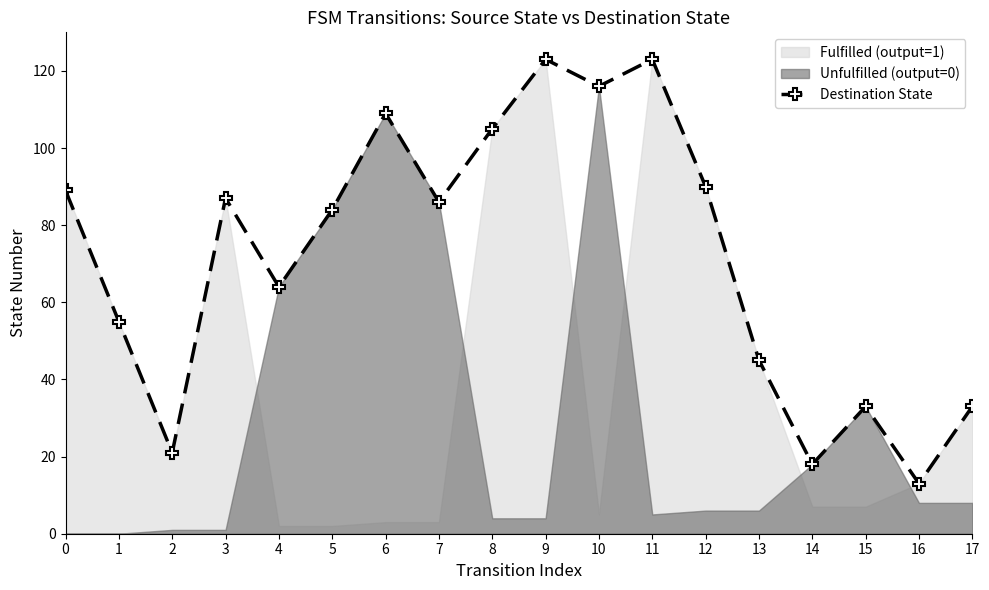

Reading left to right, list all the values displayed in this chart.

89	55	21	87	64	84	109	86	105	123	116	123	90	45	18	33	13	33